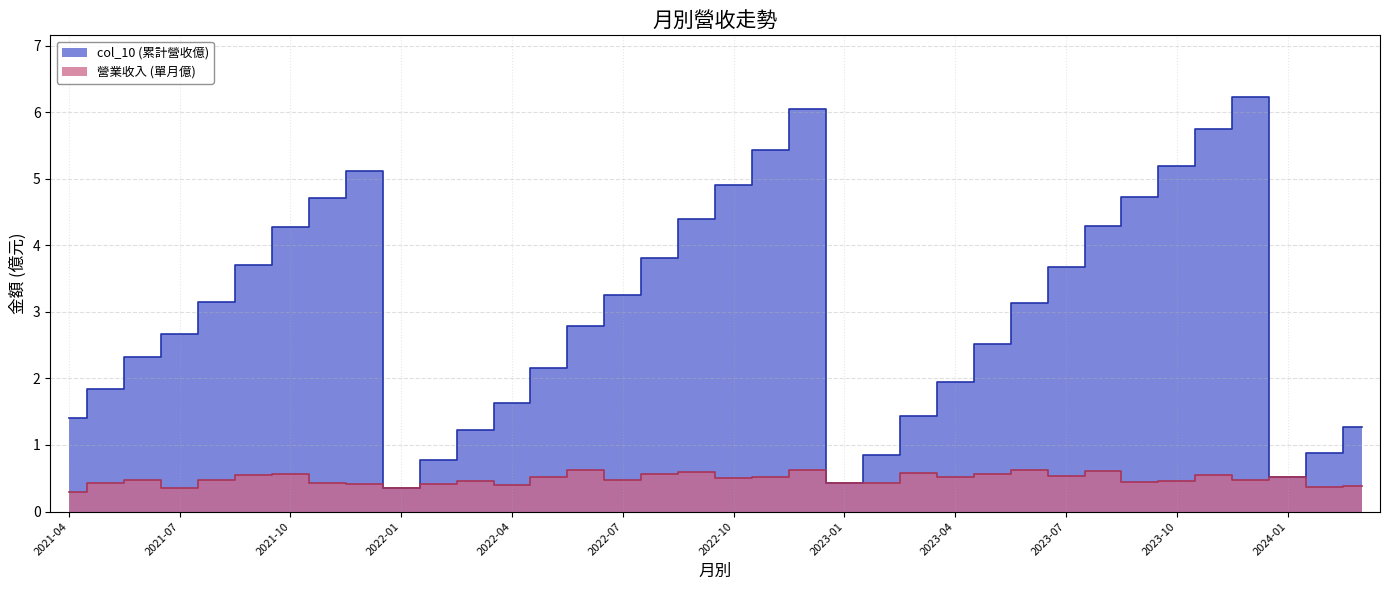

Which has a higher value, 2022-02 or 2022-01?

2022-02